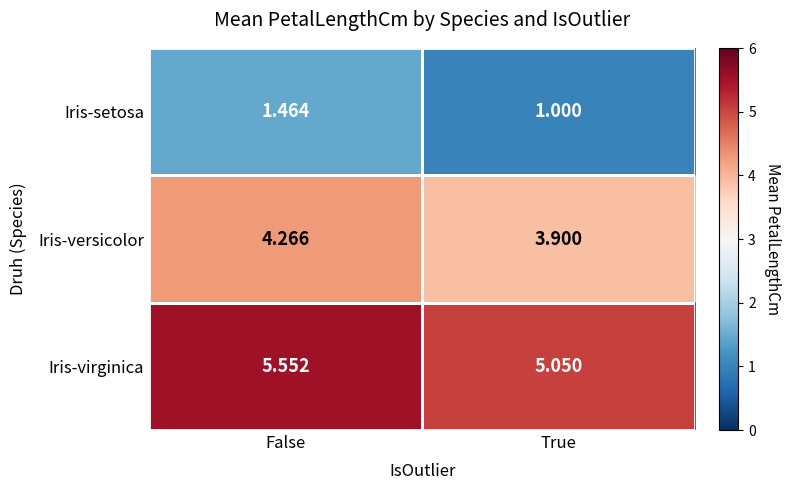

Which category has the lowest value in the Iris-virginica series?

True